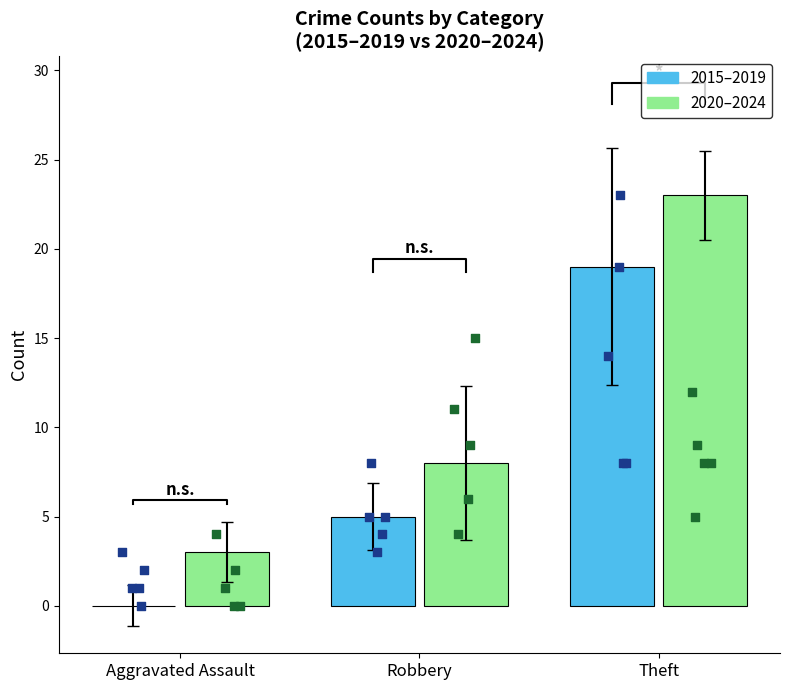

Which series has the largest Y range (max minus min)?

2020–2024 pts